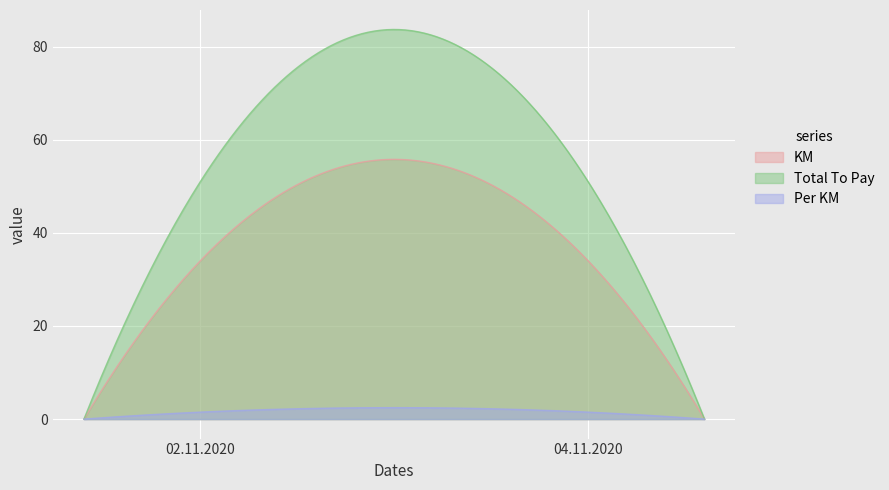

Which series has the largest total across all categories?

Total To Pay